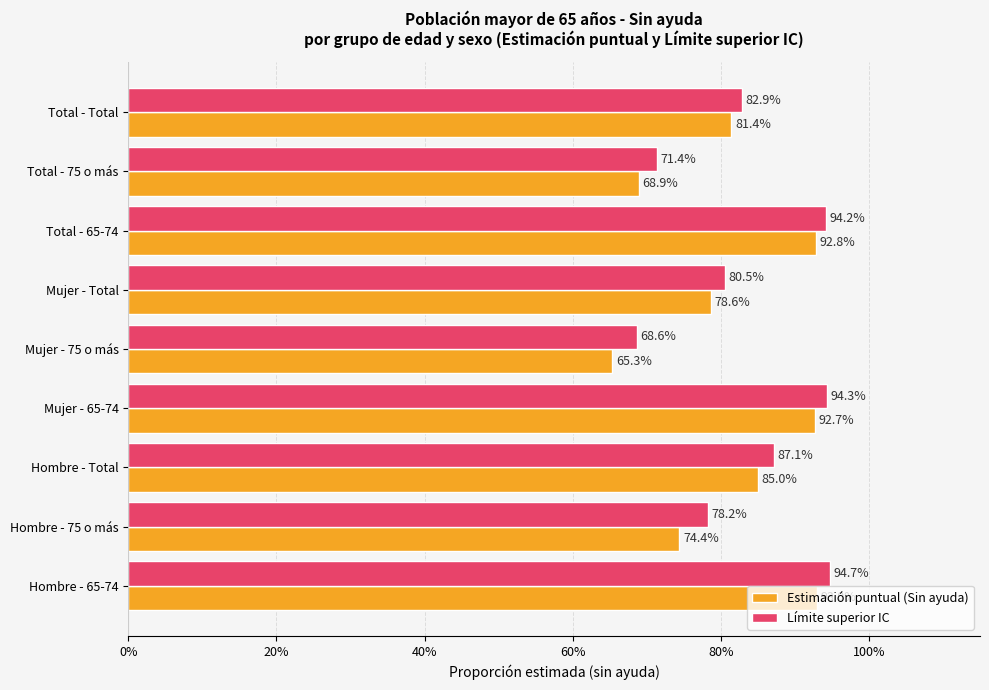

What is the greatest value displayed?

0.9